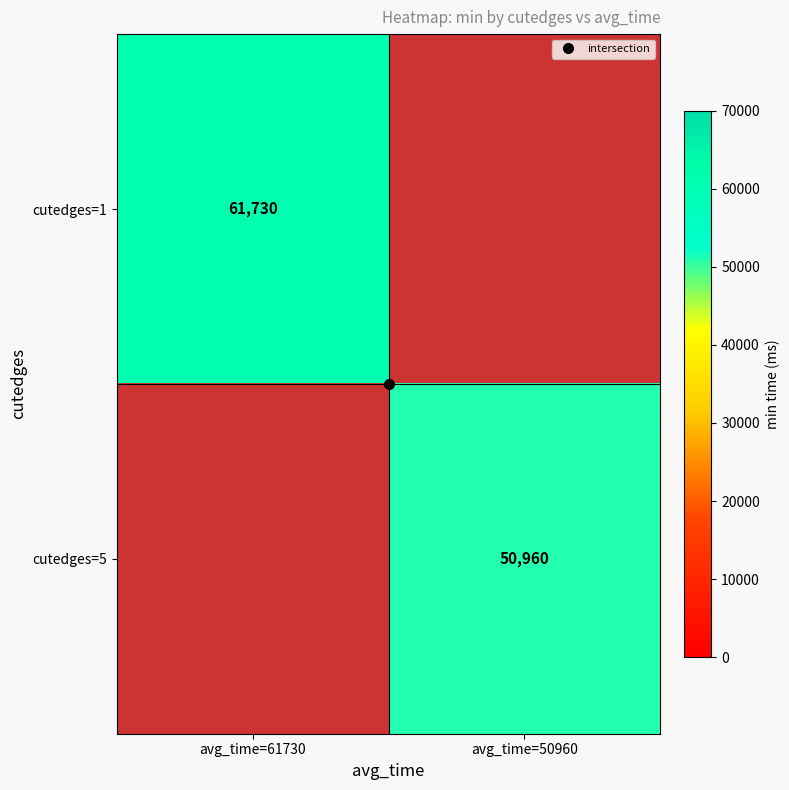

At how many categories does at least one series exceed 54408?

1